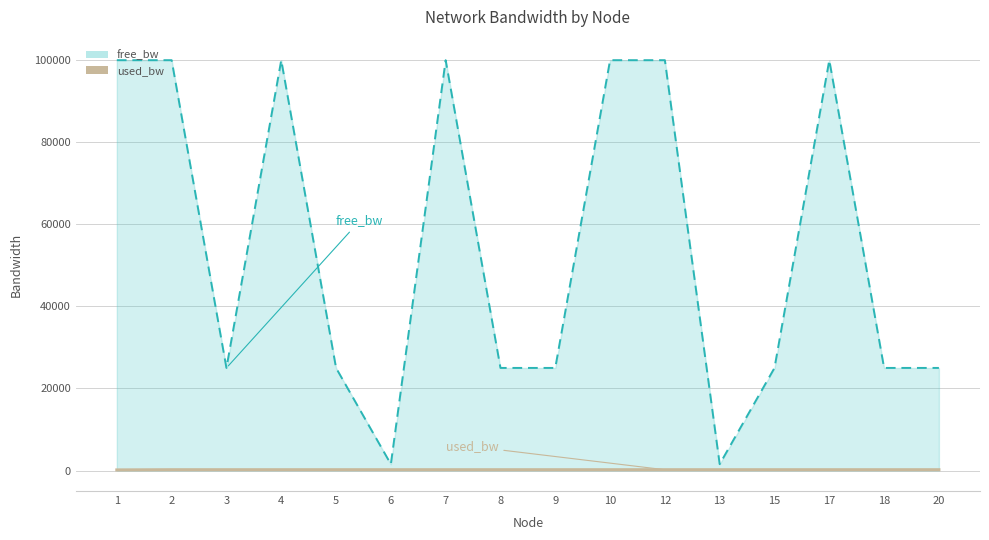

Which series has the largest range (max minus min)?

free_bw